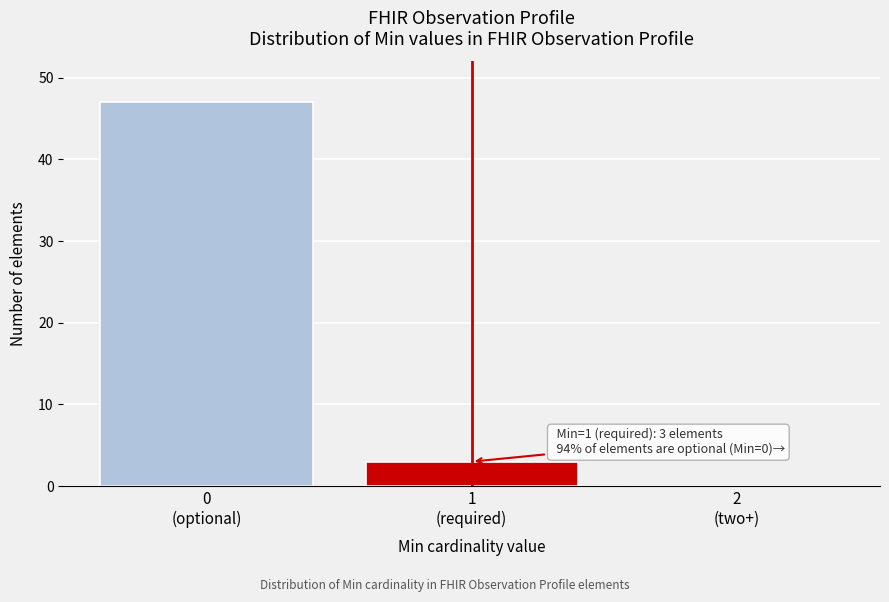

What is the greatest value displayed?

47